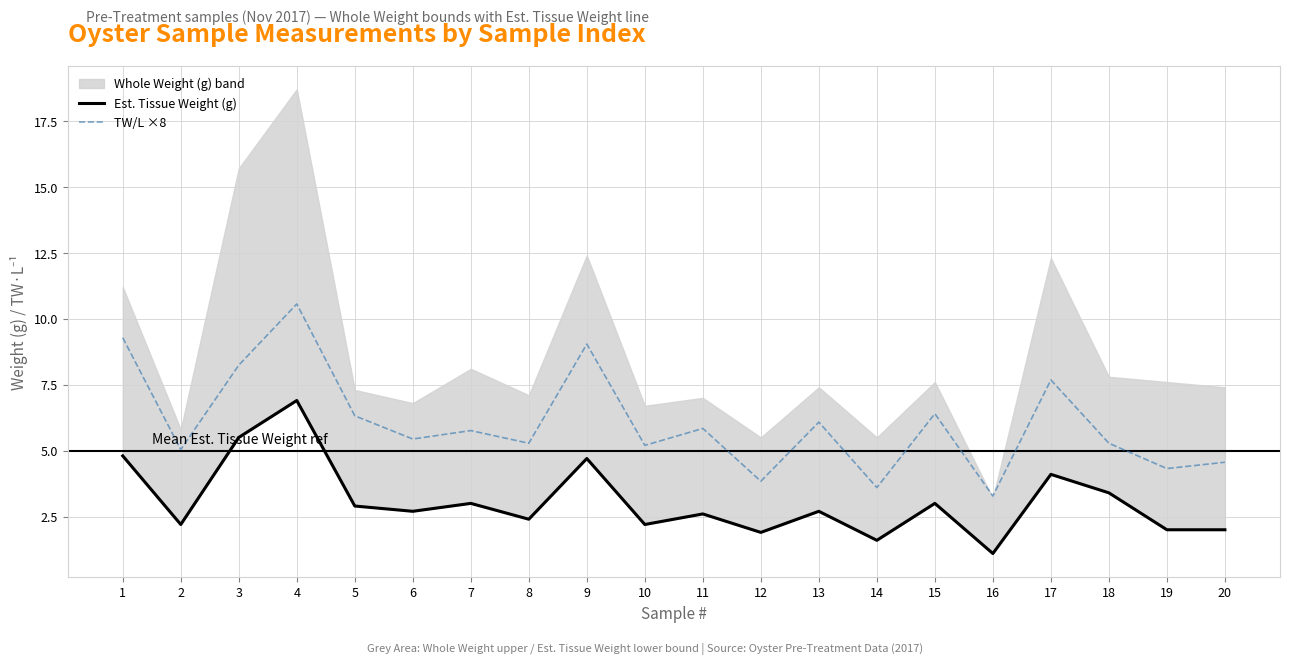

True or false: Est. Tissue Weight (g) and TW/L ×8 intersect in this chart.

False